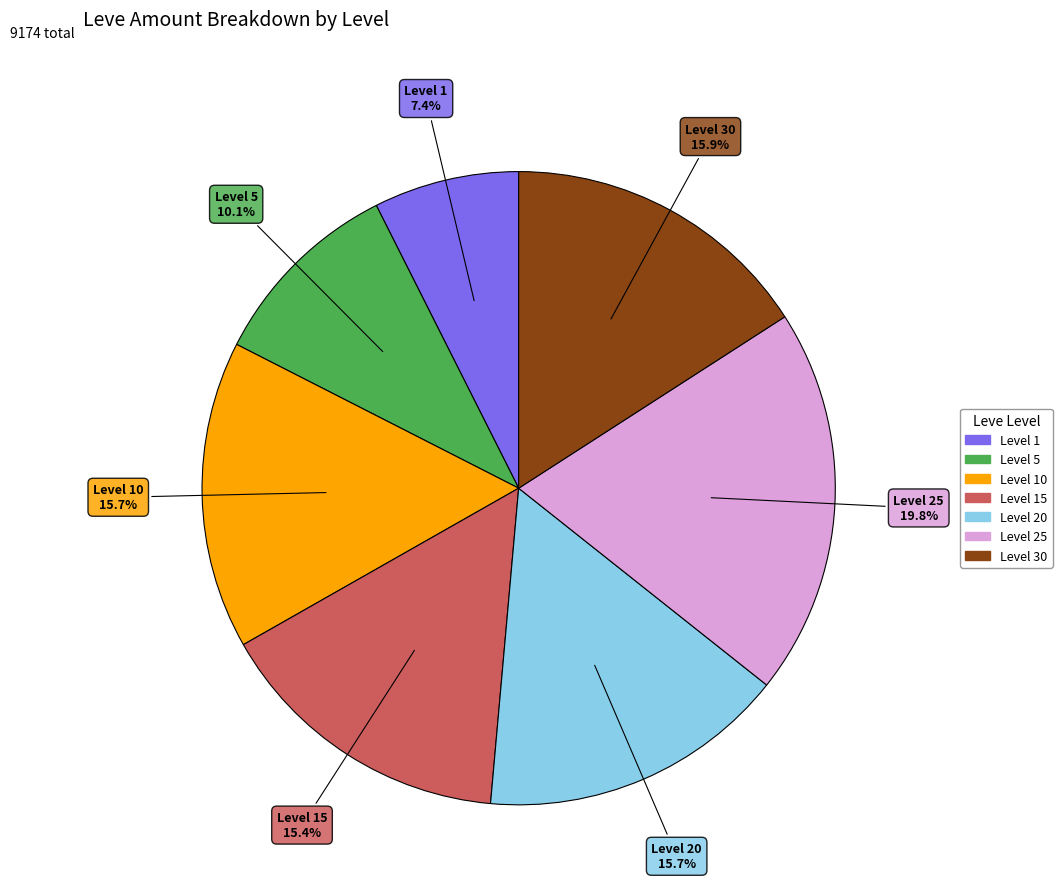

Is there a majority slice in this chart?

No